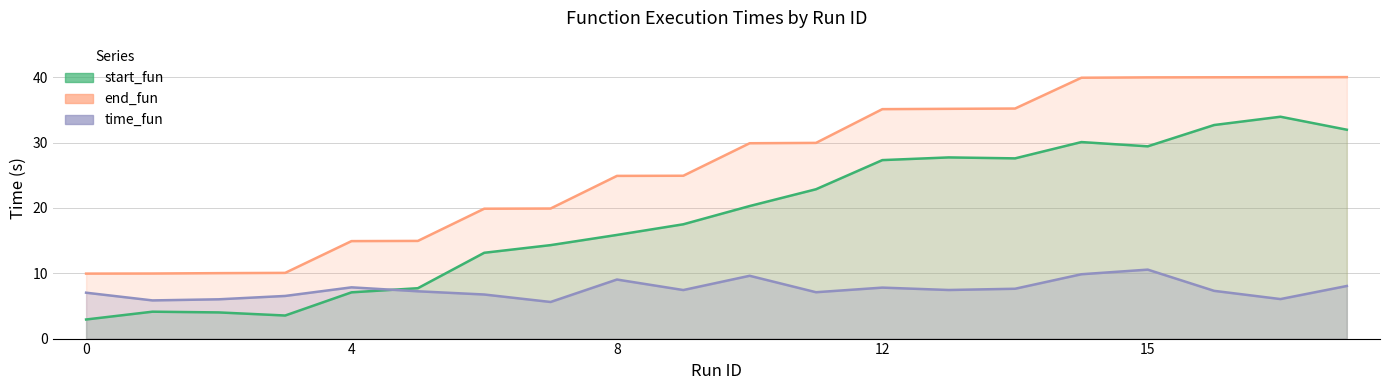

Which series has the largest total across all categories?

end_fun